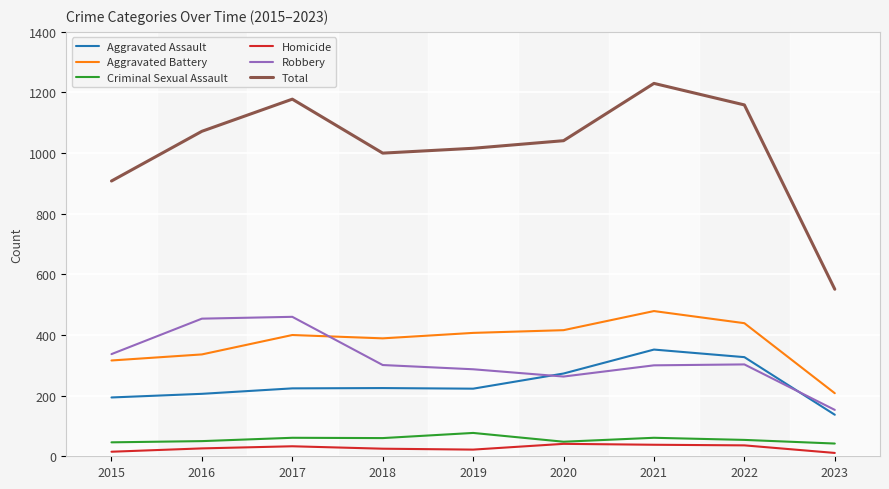

The value of Criminal Sexual Assault at 2019 is 77. True or false?

True